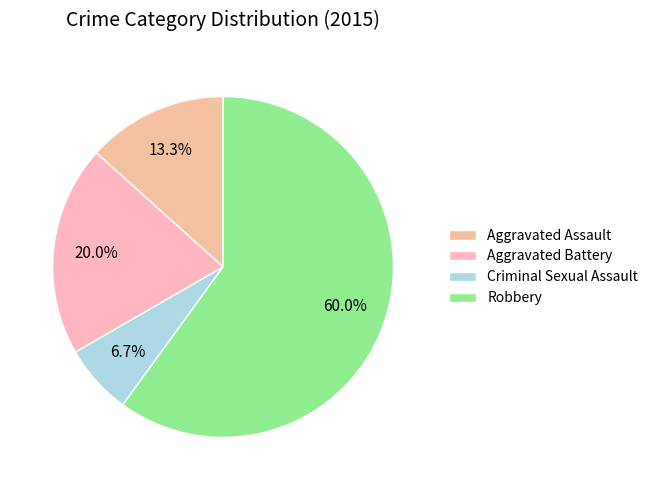

What is the ratio of the value at Aggravated Assault to the value at Robbery?

0.2